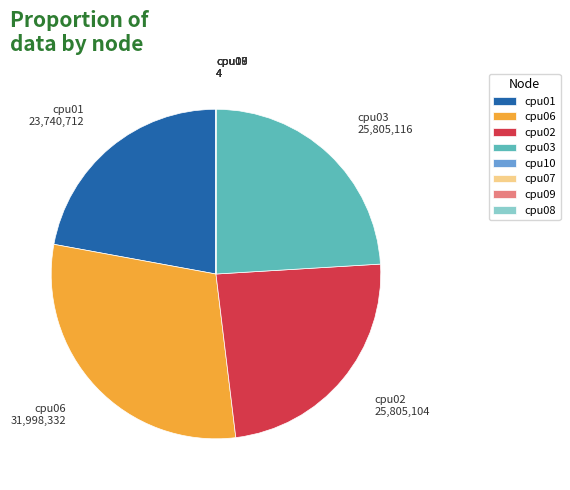

Does any single category account for the majority?

No